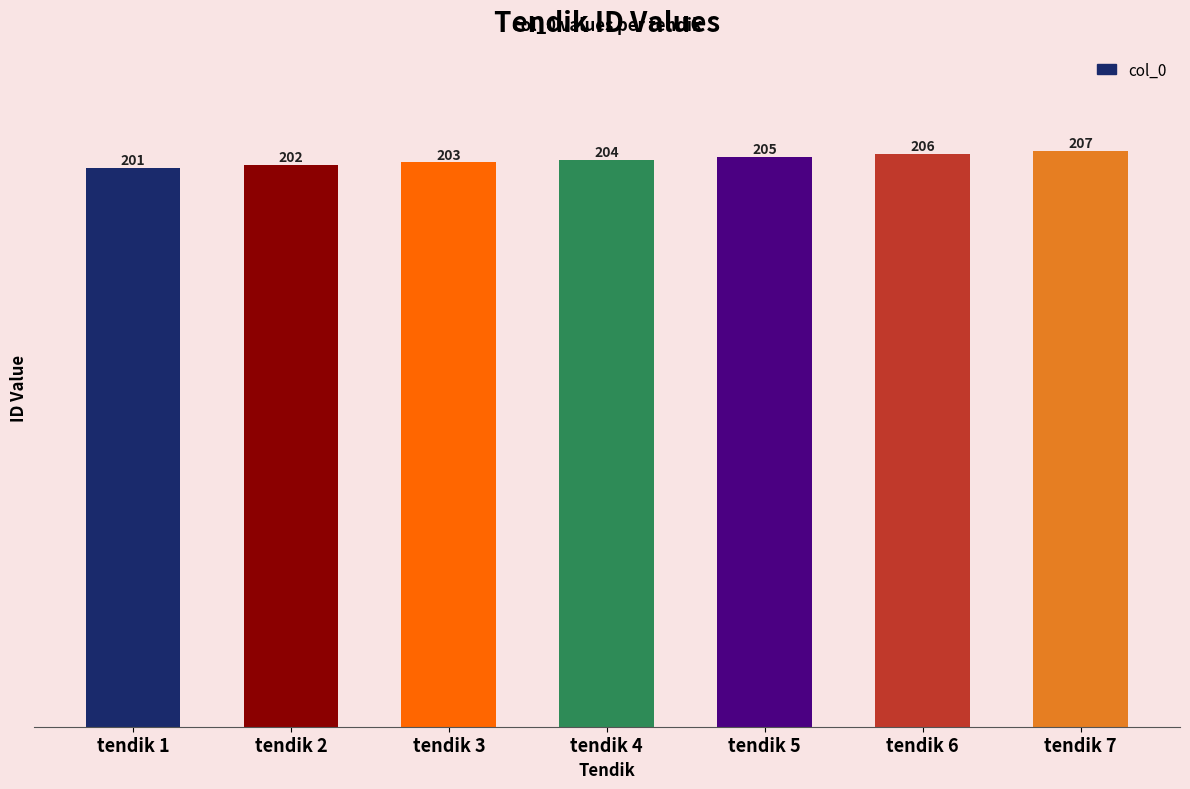

Reading right to left, list all the values displayed in this chart.

tendik 7=207	tendik 6=206	tendik 5=205	tendik 4=204	tendik 3=203	tendik 2=202	tendik 1=201